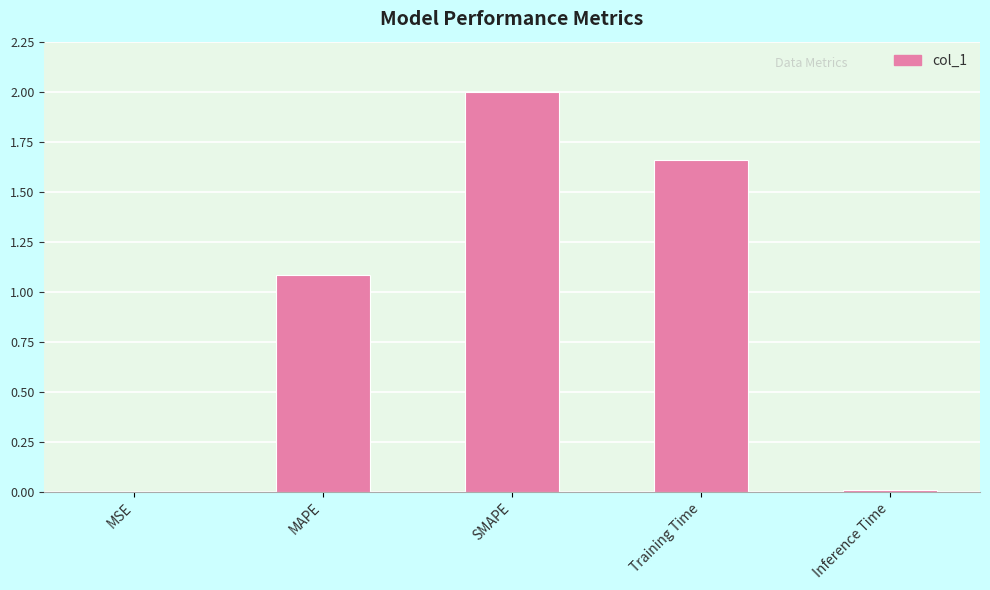

What is the sum of the values at Training Time and SMAPE?

3.7